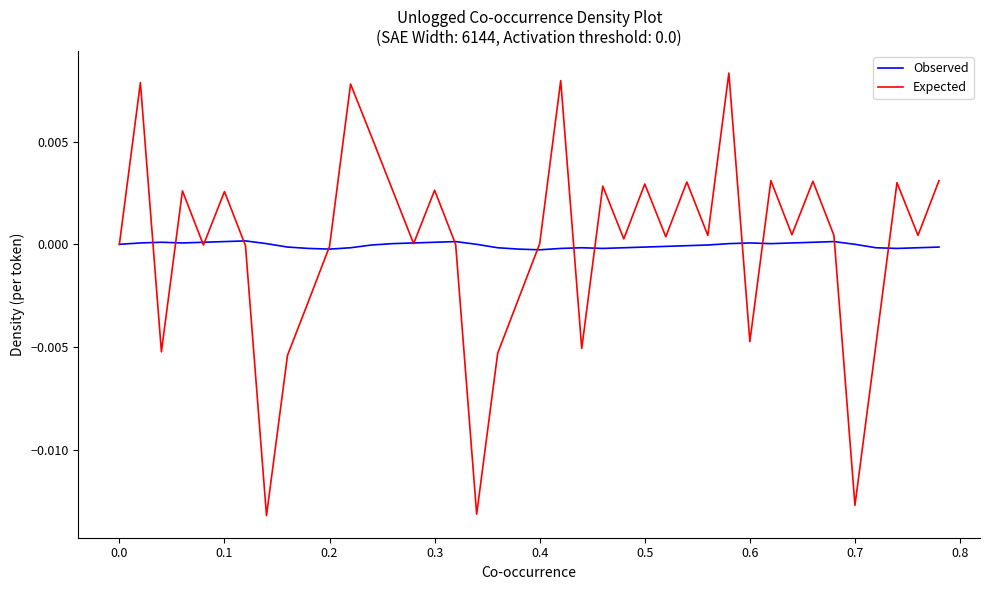

Which series has the largest range (max minus min)?

Expected